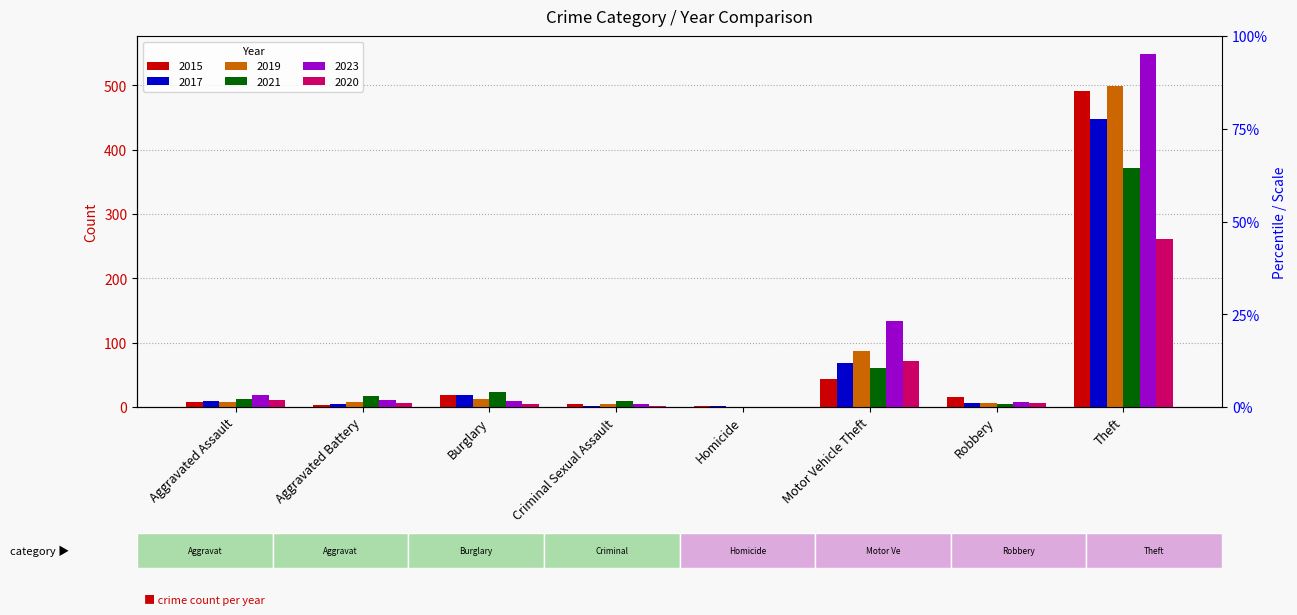

Read the 2017 value at Homicide.

1